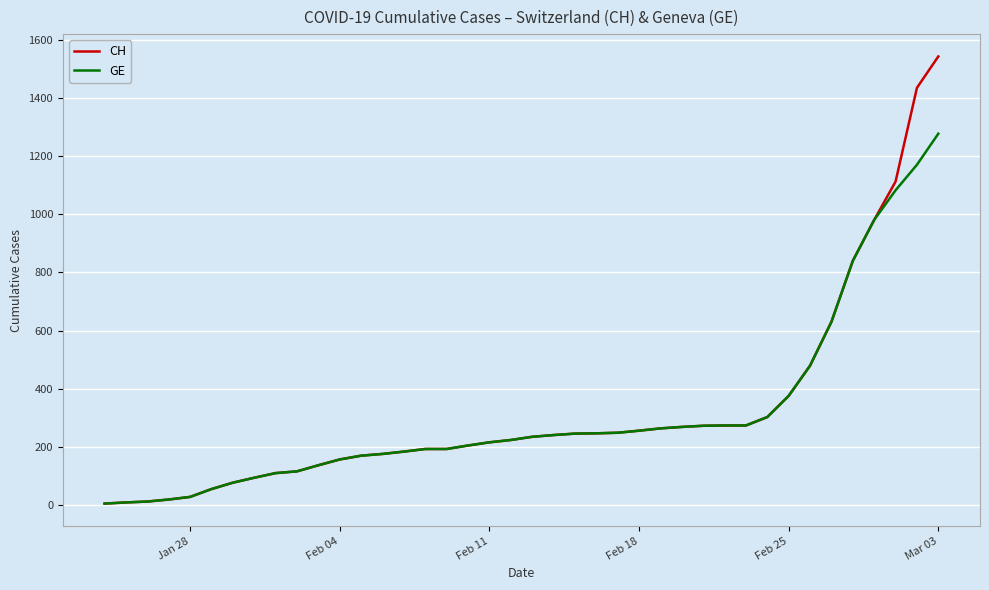

List the series in order of their peak value, lowest first.

GE, CH